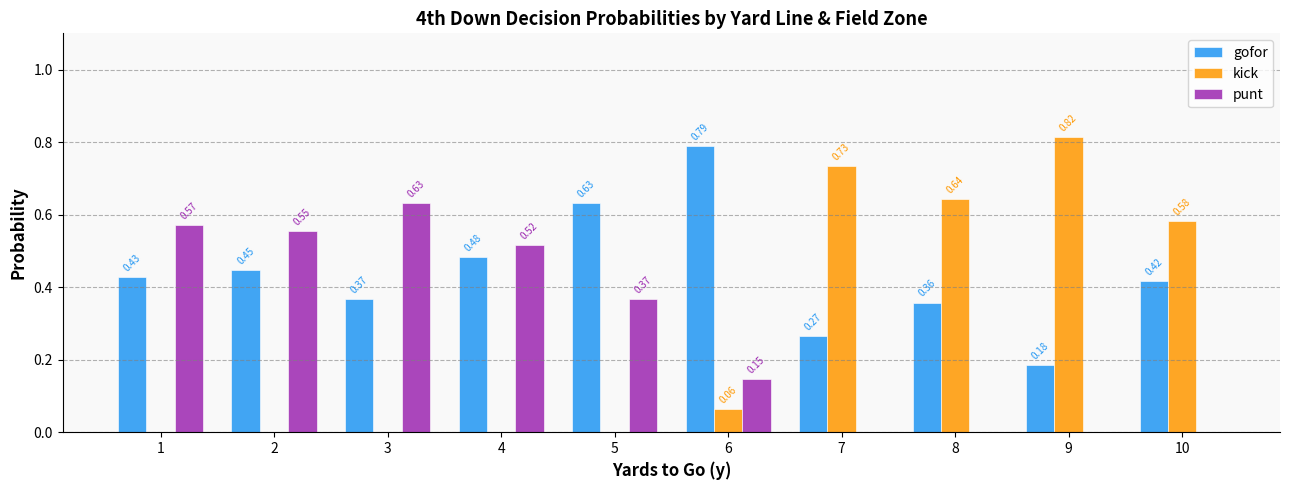

What are all the series names shown in the legend?

gofor, kick, punt